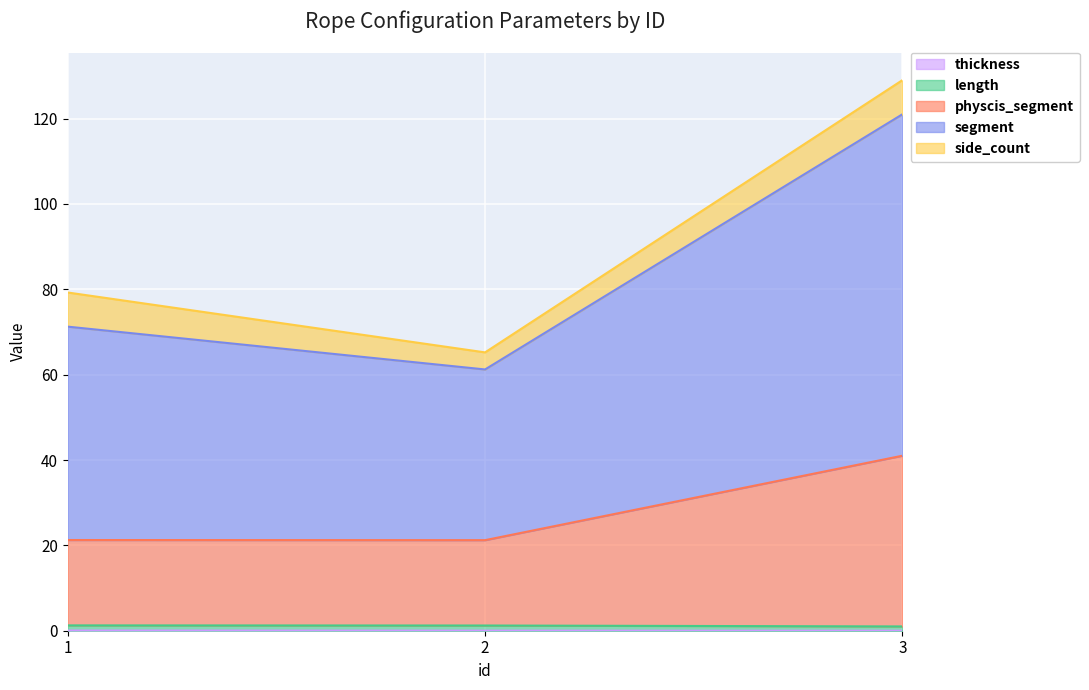

What is the total value across all series at 2?

65.2